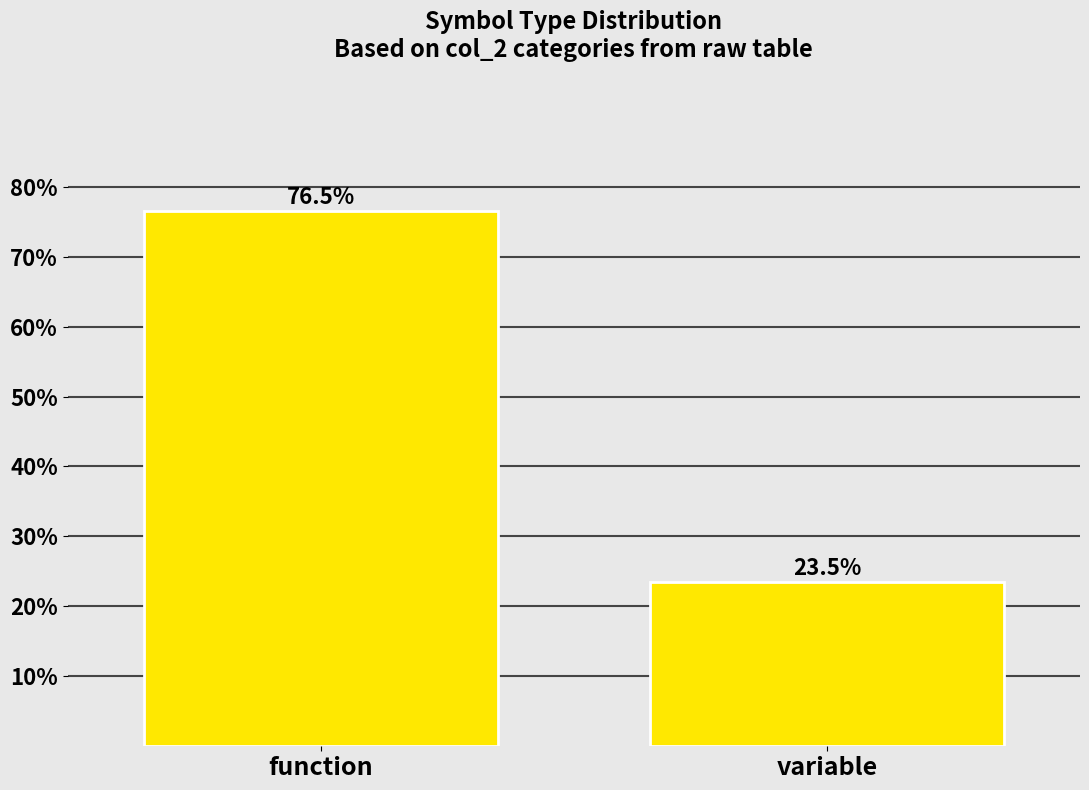

Reading right to left, extract all data points from this chart.

23.5	76.5